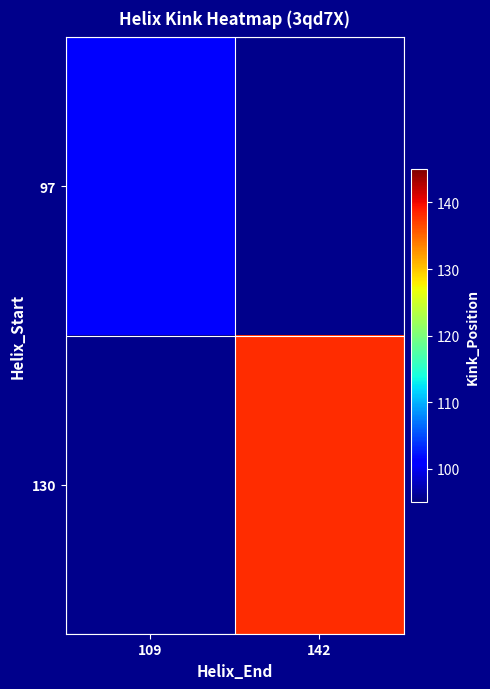

Where is 97 nearest to the value 101?

109